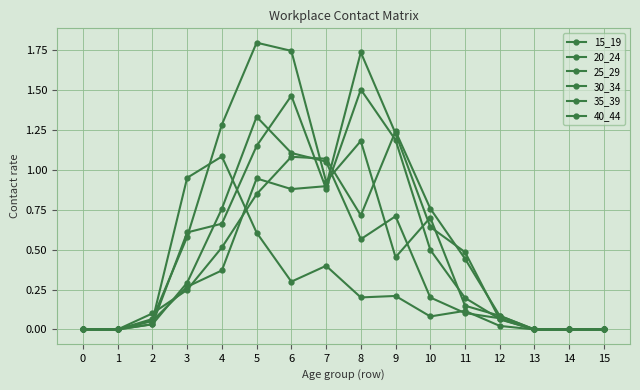

How many times do 15_19 and 25_29 cross each other?

2